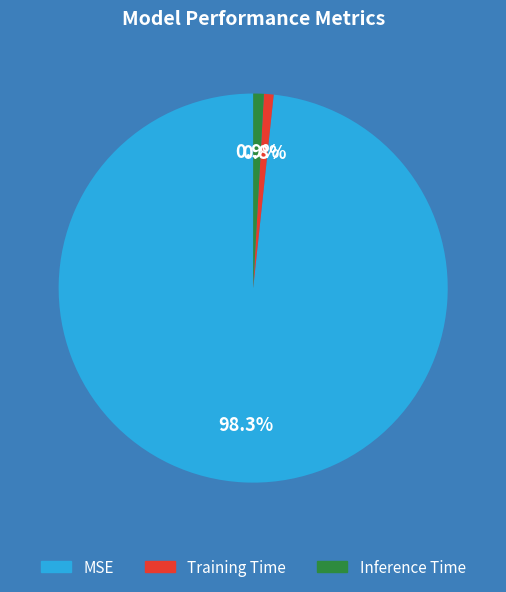

How many slices are in this pie chart?

3